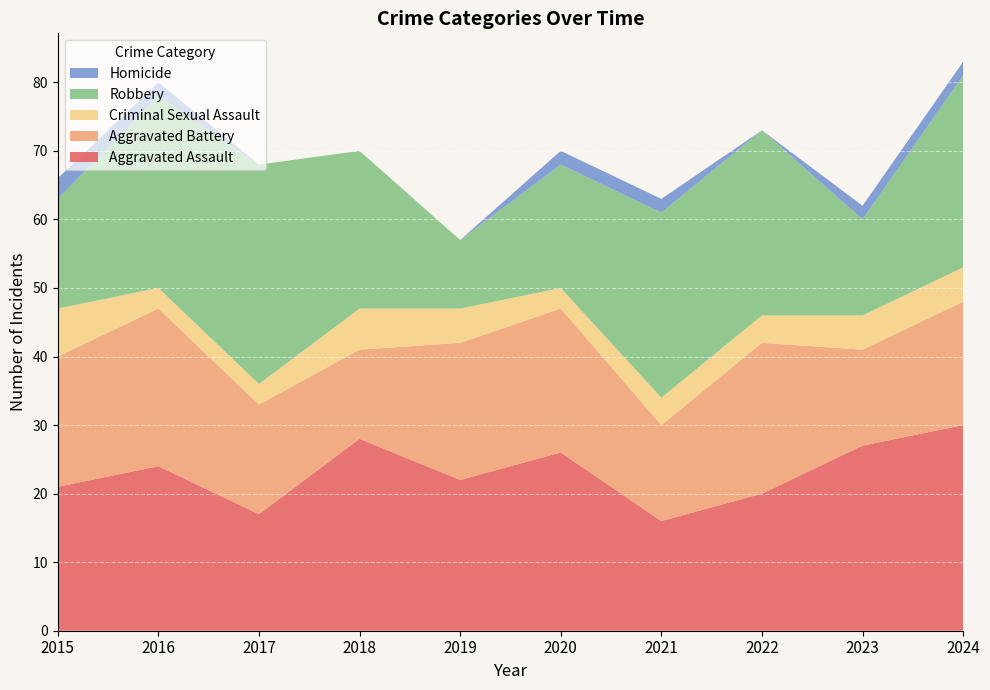

Reading left to right, list all the values displayed in this chart.

Aggravated Assault: 2015=21	2016=24	2017=17	2018=28	2019=22	2020=26	2021=16	2022=20	2023=27	2024=30
Aggravated Battery: 2015=19	2016=23	2017=16	2018=13	2019=20	2020=21	2021=14	2022=22	2023=14	2024=18
Criminal Sexual Assault: 2015=7	2016=3	2017=3	2018=6	2019=5	2020=3	2021=4	2022=4	2023=5	2024=5
Robbery: 2015=16	2016=28	2017=32	2018=23	2019=10	2020=18	2021=27	2022=27	2023=14	2024=28
Homicide: 2015=3	2016=2	2017=0	2018=0	2019=0	2020=2	2021=2	2022=0	2023=2	2024=2